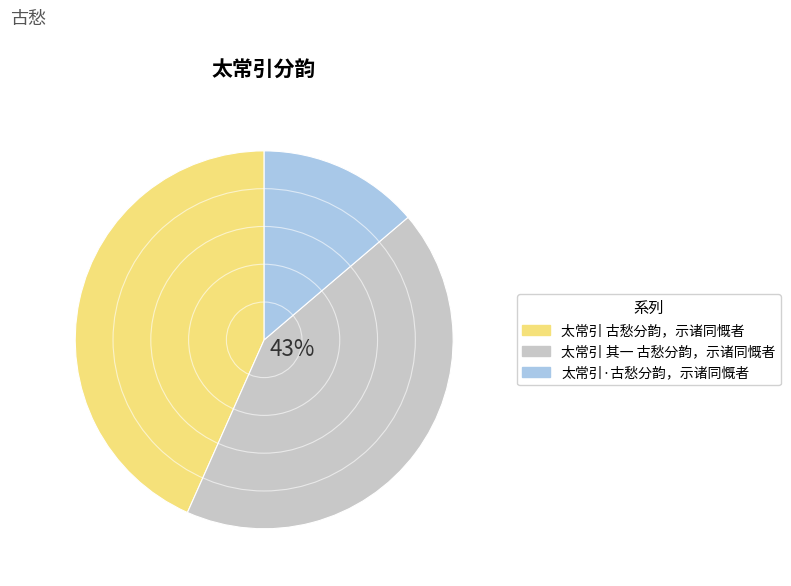

True or false: 太常引·古愁分韵，示诸同慨者 accounts for 4% of the total.

False